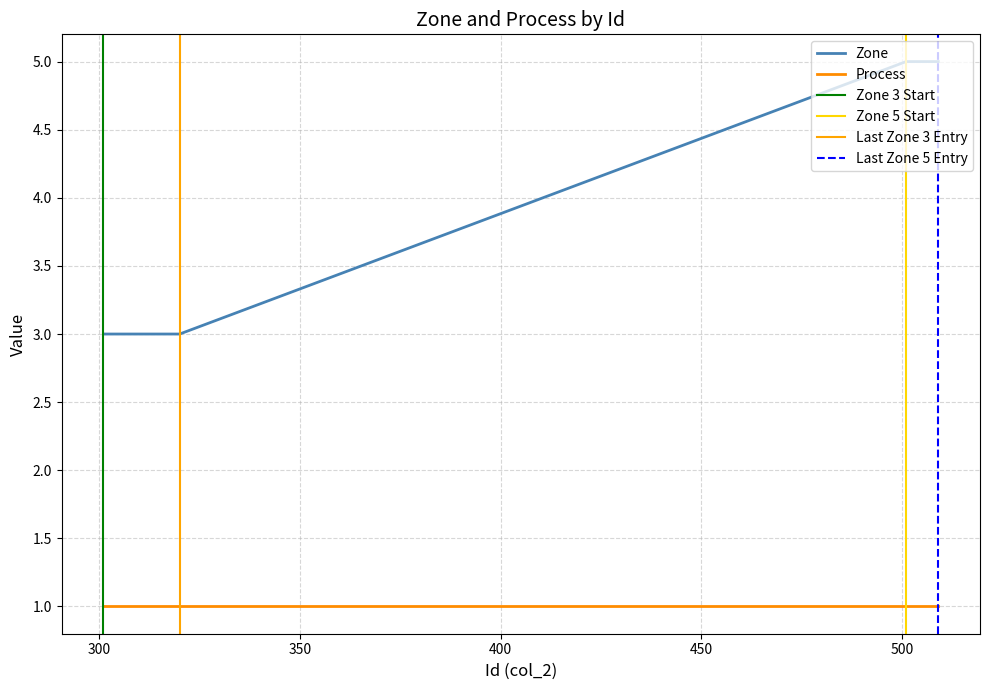

The value at 307 is 3. True or false?

True